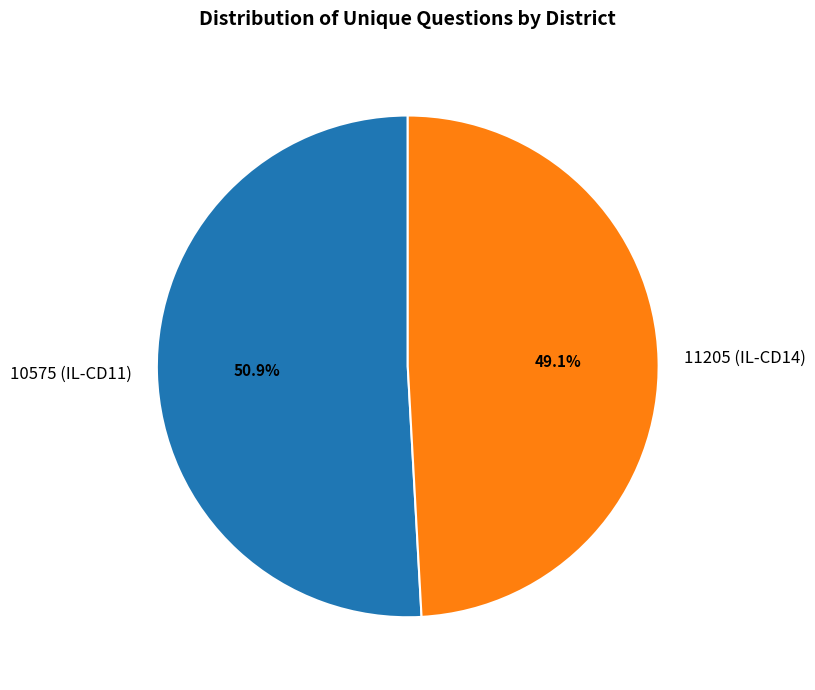

To the nearest percent, what is the average slice percentage?

50%